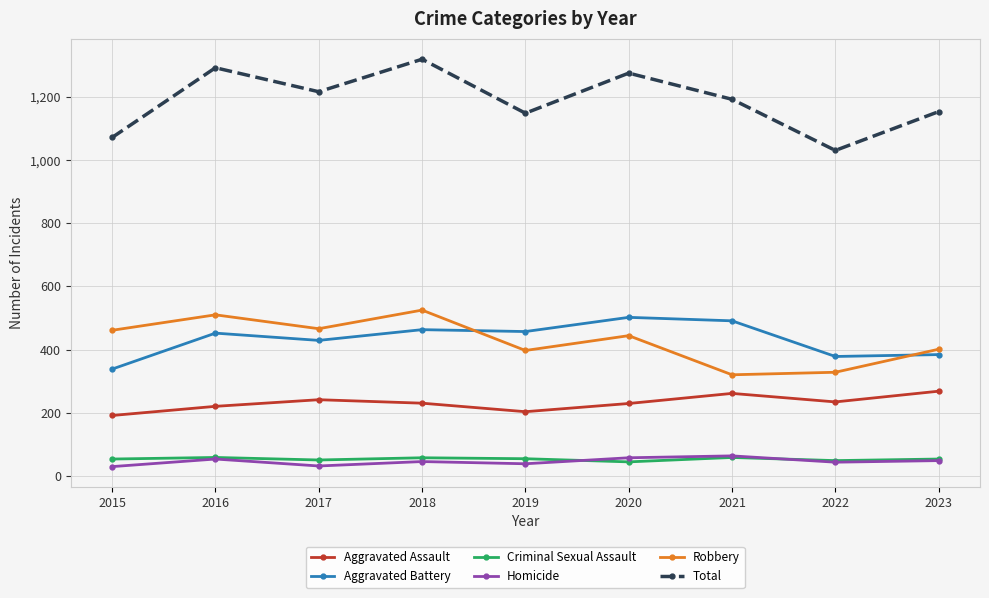

Is the value of Aggravated Assault at 2022 greater than the value of Total at 2015?

No